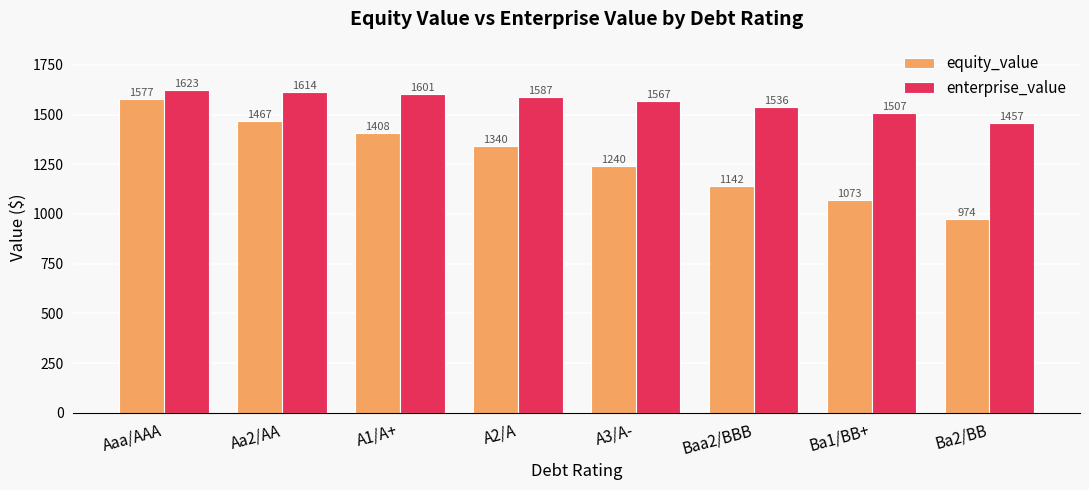

What position from the right is Baa2/BBB?

3